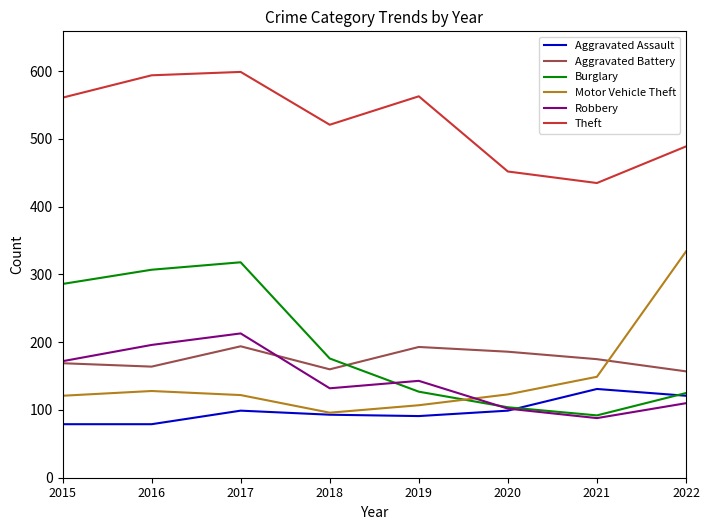

True or false: Aggravated Battery has a value of 186 at 2020.

True